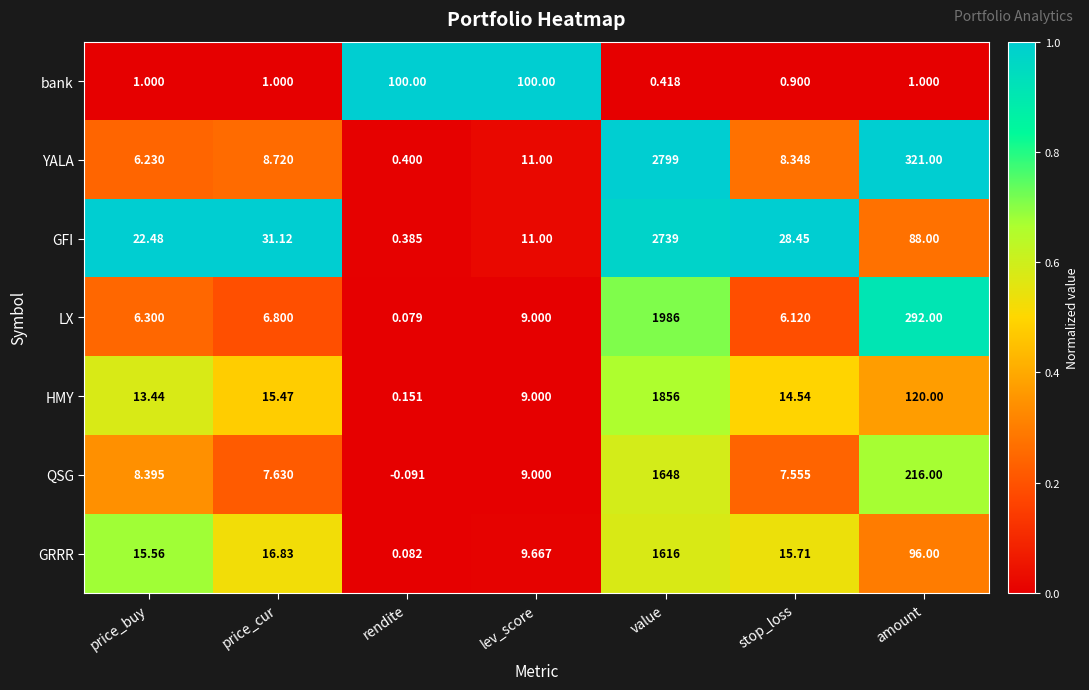

What is the total value across all series at stop_loss?

81.6